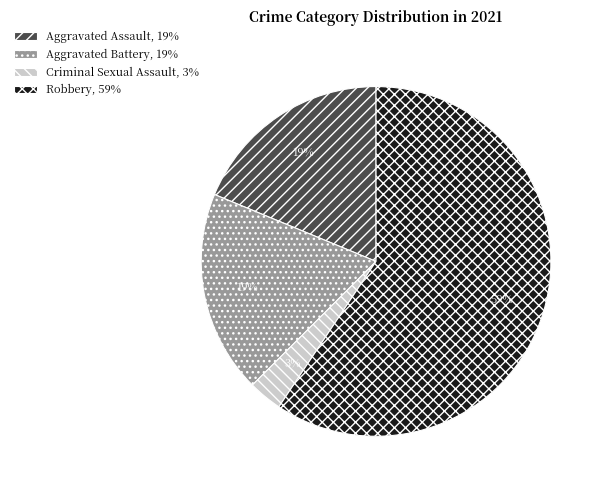

The Aggravated Battery slice represents 31% of the pie. True or false?

False